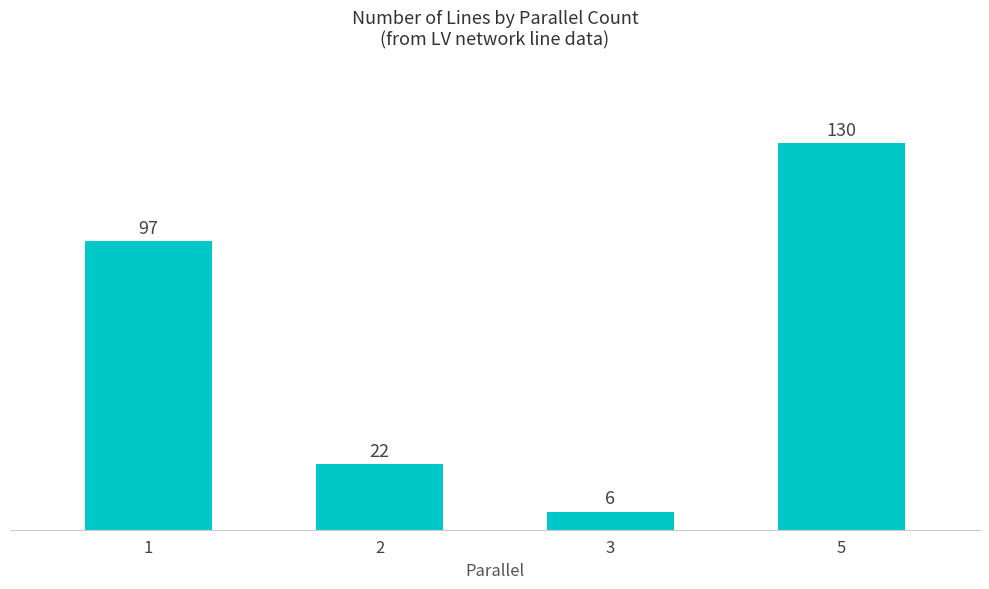

Reading left to right, transcribe all the data shown in this chart.

97	22	6	130